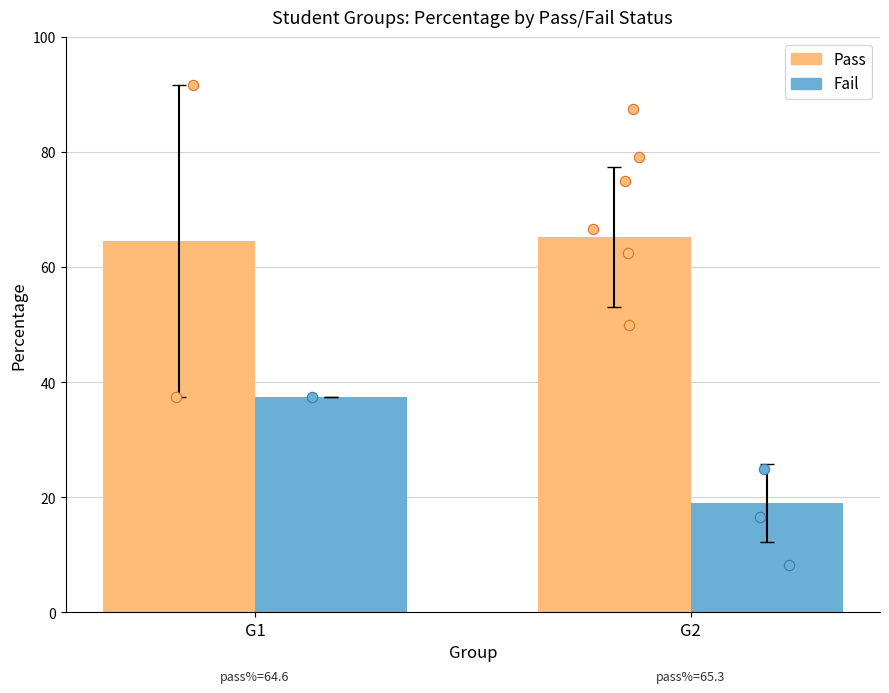

Which series has the widest spread of Y values?

Fail